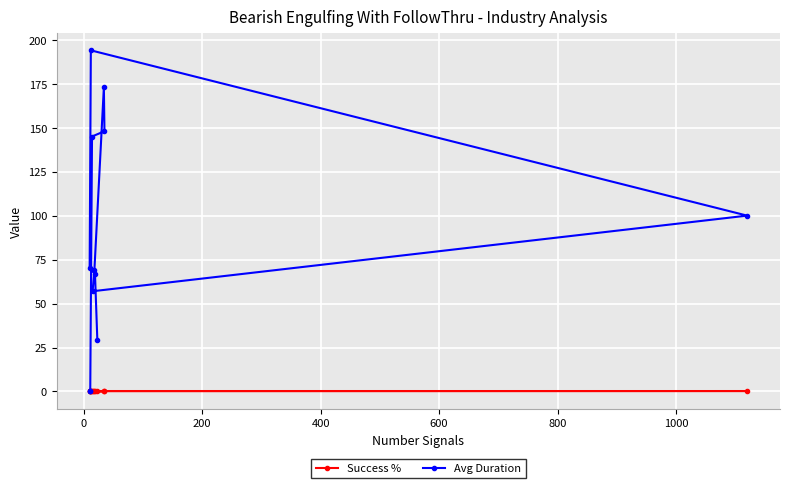

The Avg Duration series shows -73.3 at 11. True or false?

False